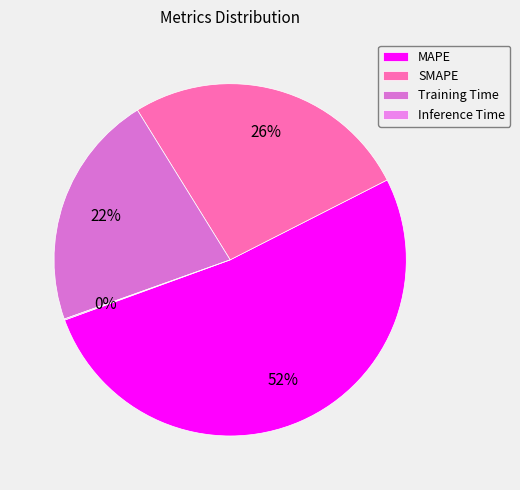

To the nearest percent, what is the combined percentage of MAPE and Training Time?

74%